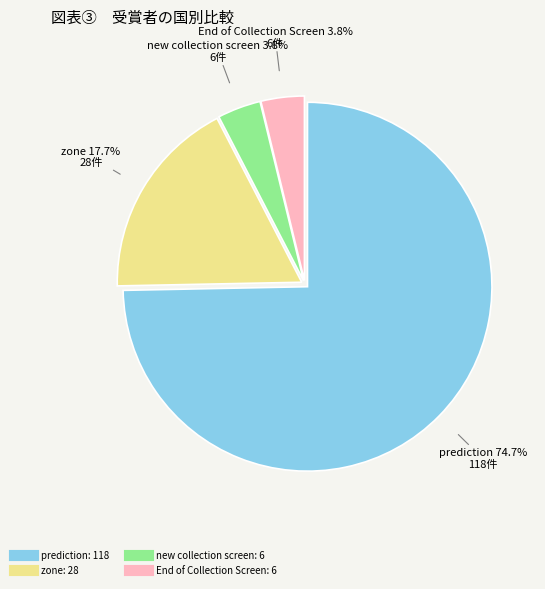

Count the number of slices in the pie.

4